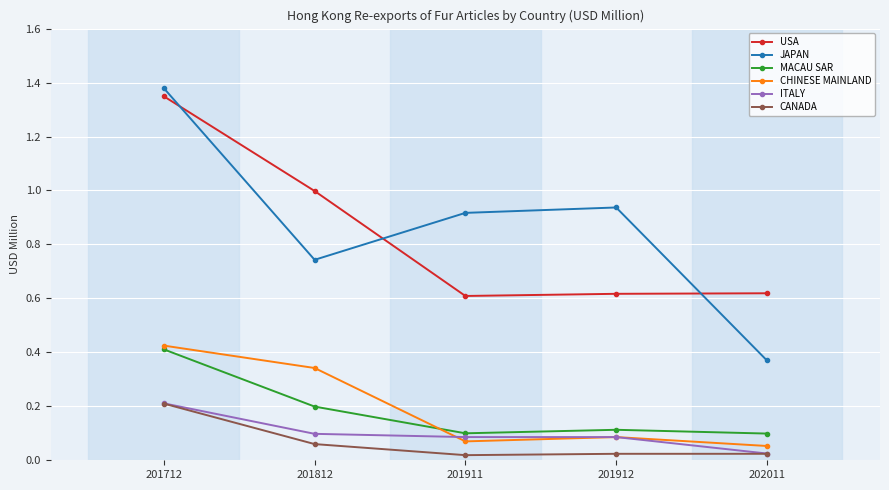

Where is the first local minimum for CHINESE MAINLAND?

201911